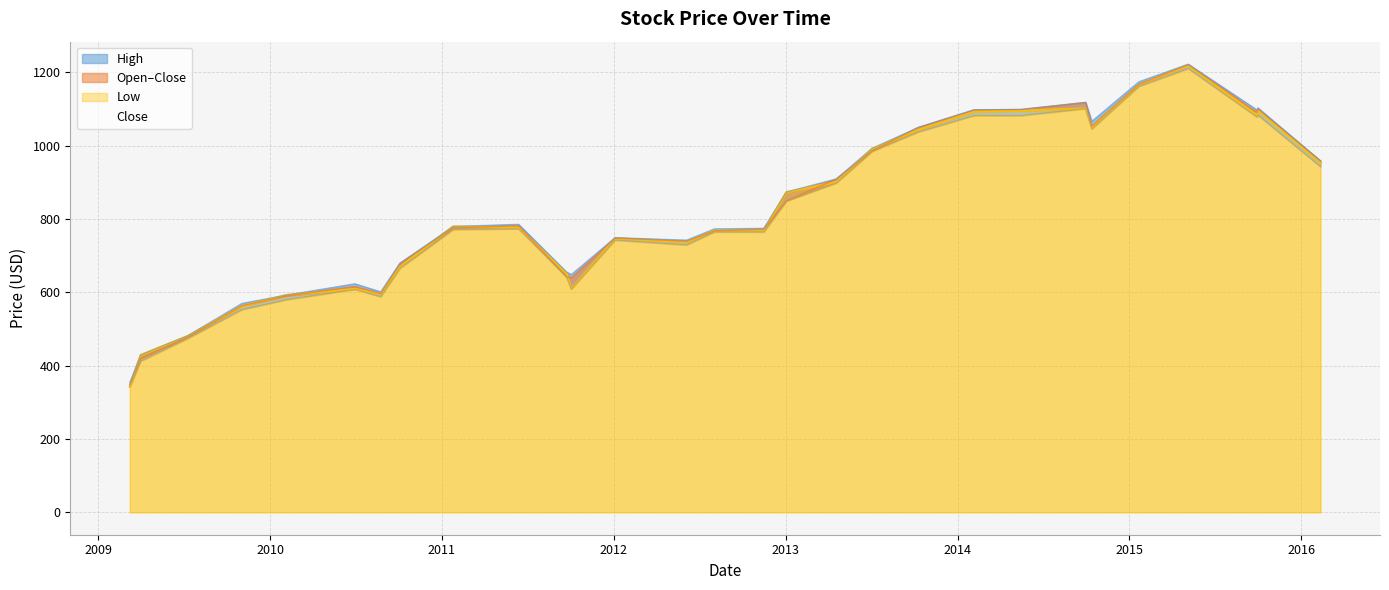

In High, how many points are lower than both neighbors (excluding endpoints)?

5